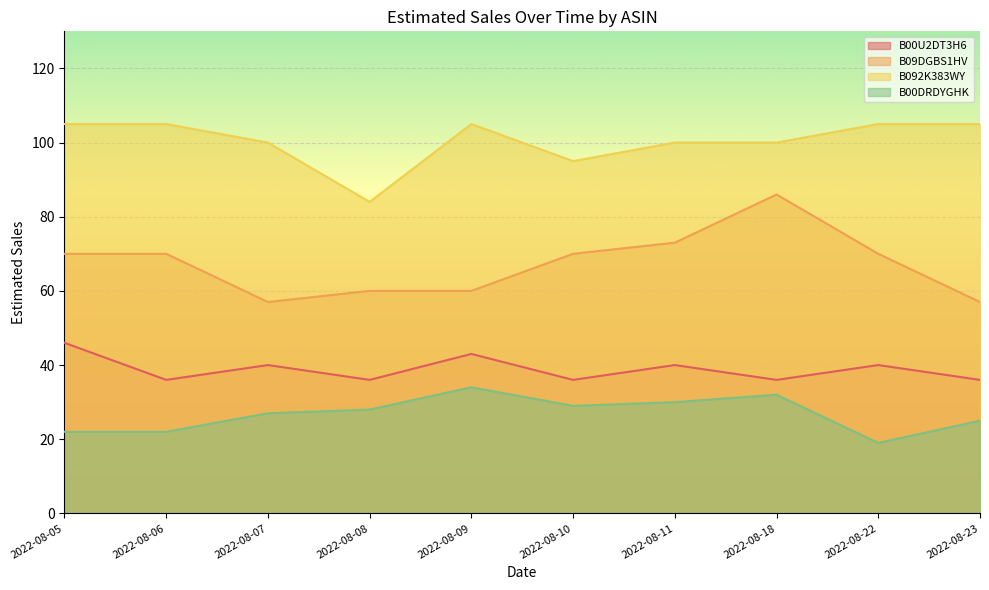

What is the difference between the second highest and second lowest values in the B092K383WY series?

10